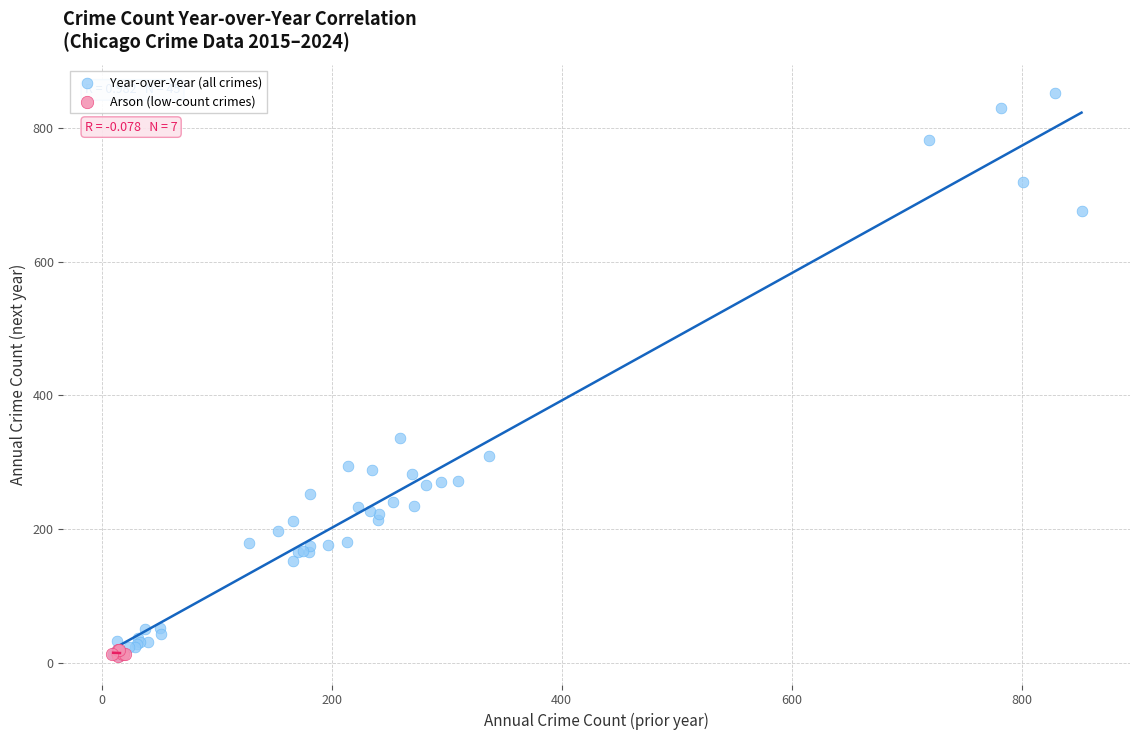

Which series contains the highest Y value?

Year-over-Year (all crimes)